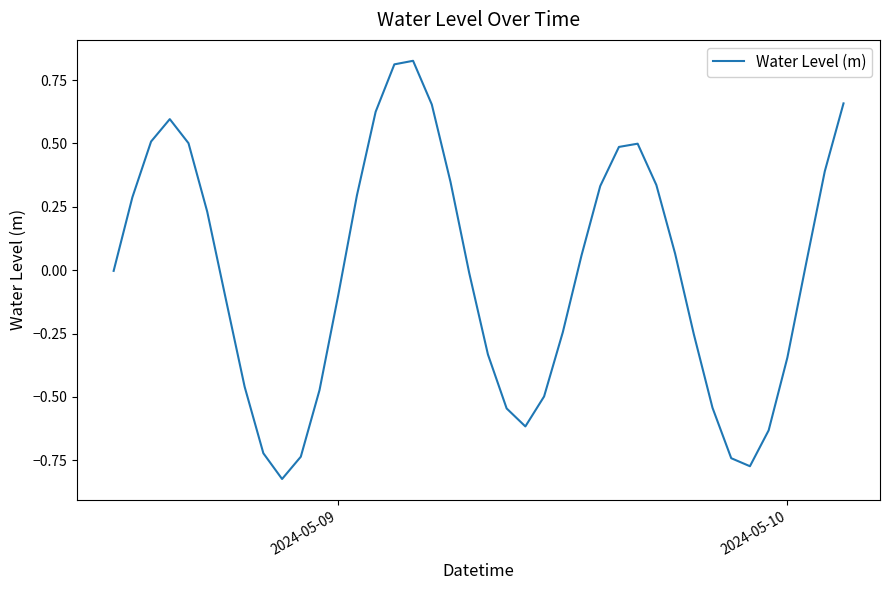

Does the chart display data point markers on the line(s)?

No